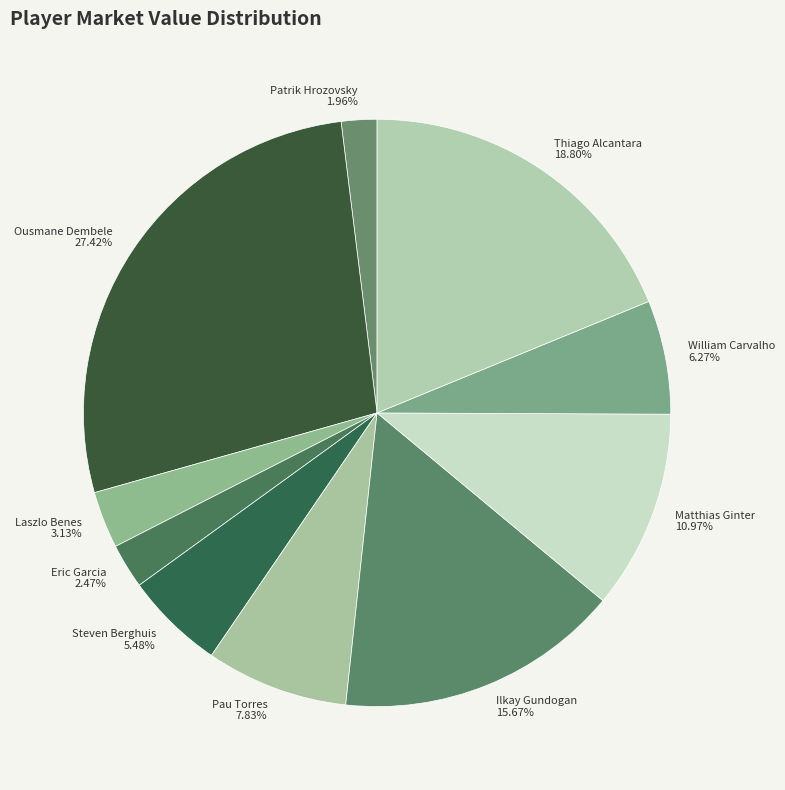

Which slice is the smallest?

Patrik Hrozovsky